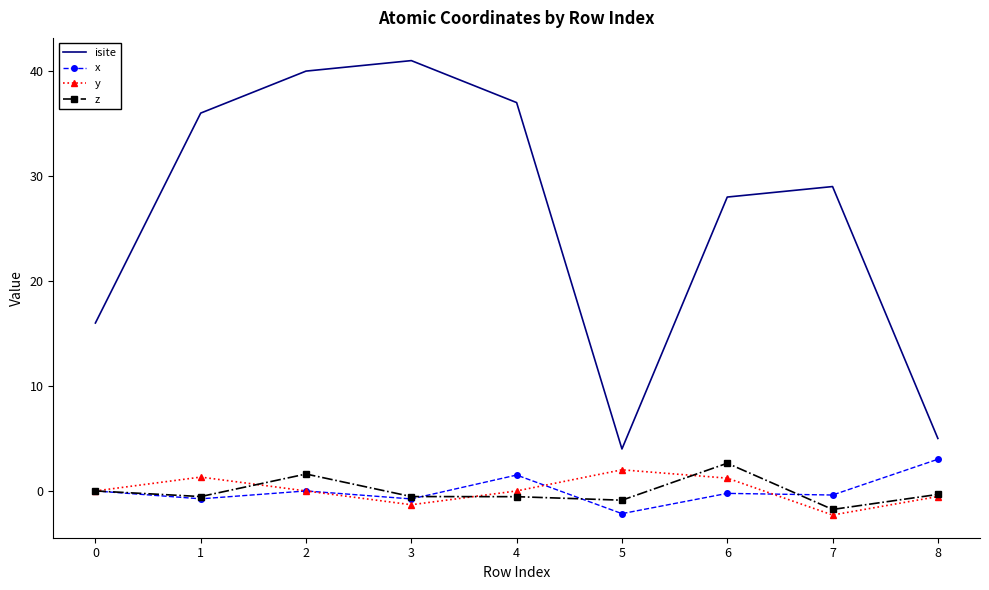

What is the spread (max minus min) of values at 0?

16.0